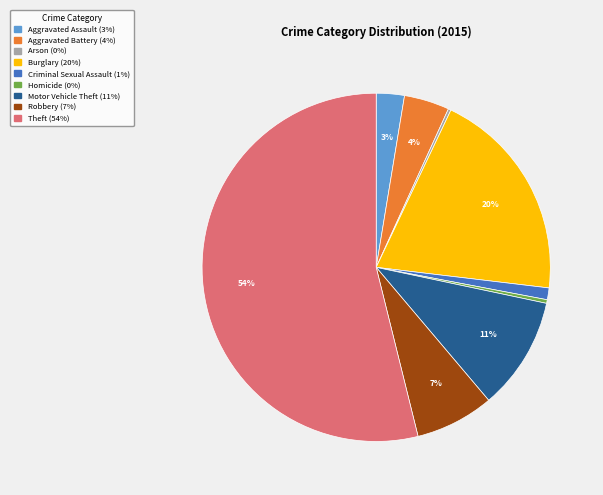

To the nearest percent, what is the difference between the Criminal Sexual Assault and Homicide slice percentages?

1%